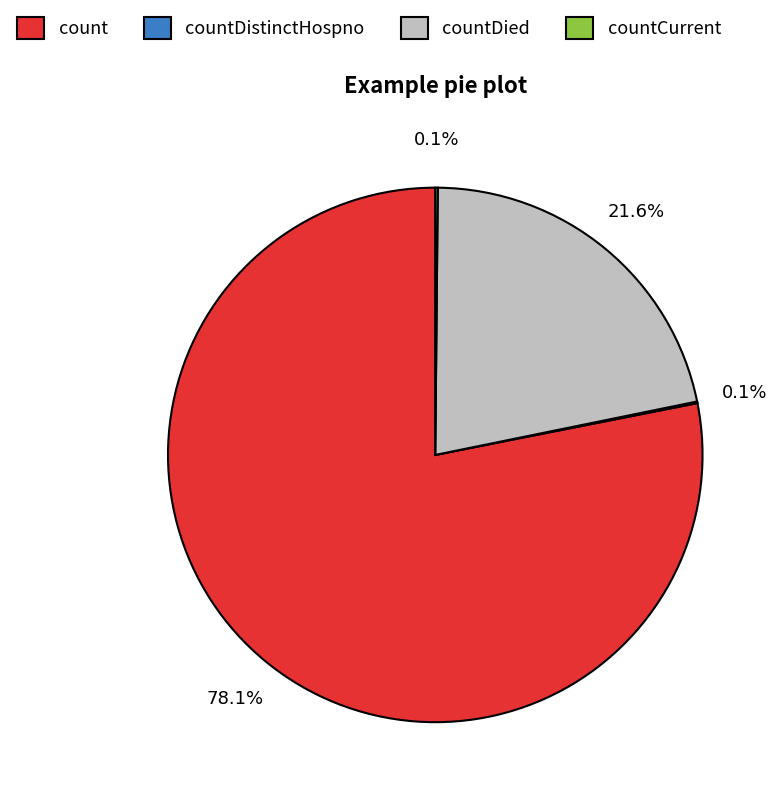

Which category has the biggest portion of the pie?

count